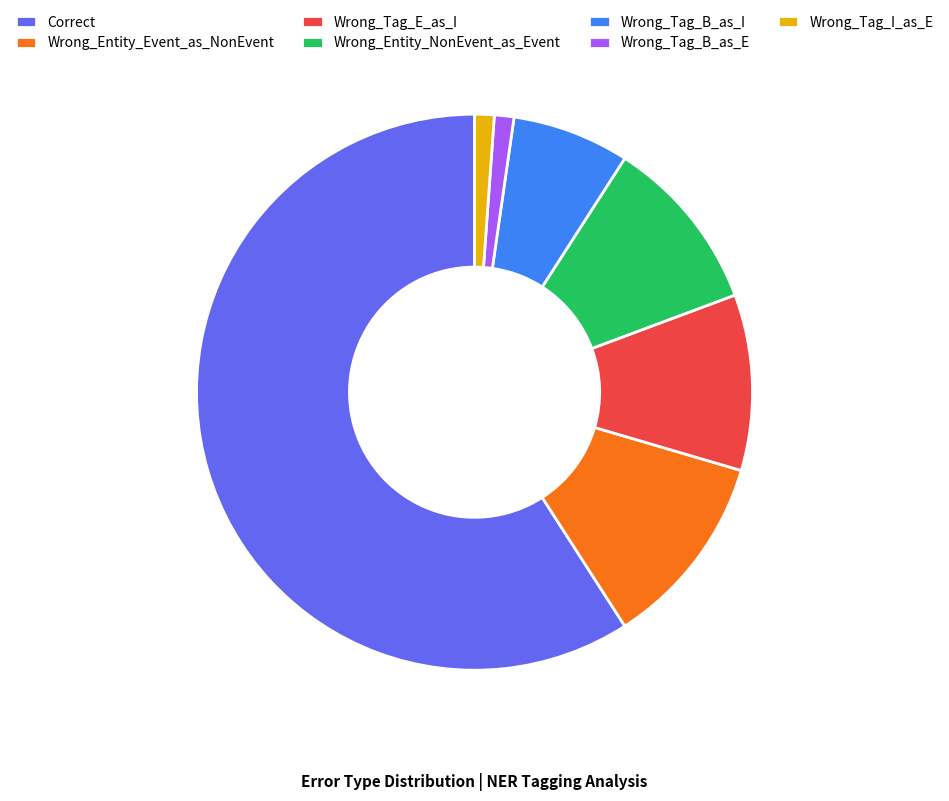

True or false: Wrong_Tag_B_as_I accounts for 1% of the total.

False